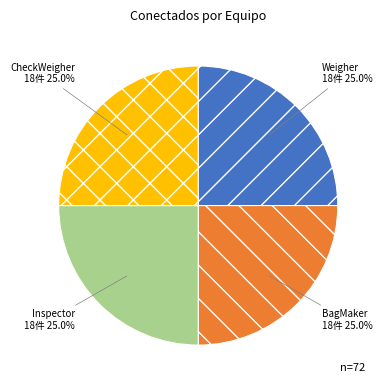

Is there any slice that represents more than half of the pie?

No